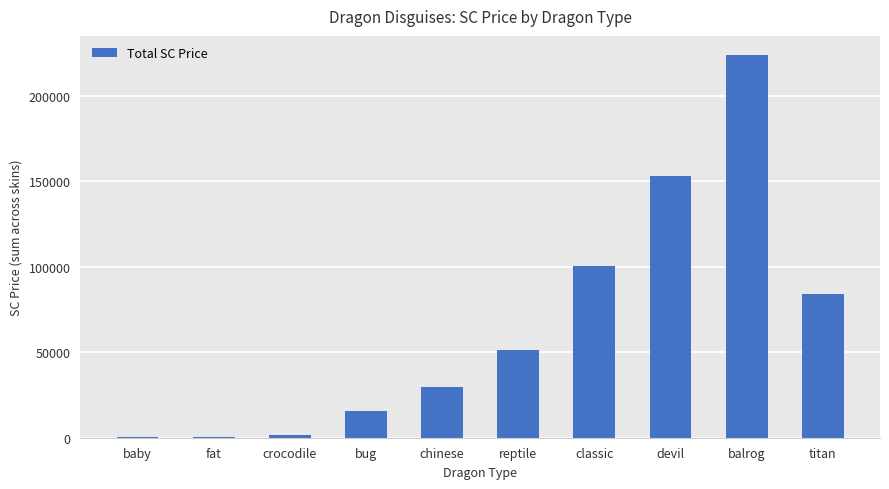

What is the difference between the values at classic and reptile?

49170